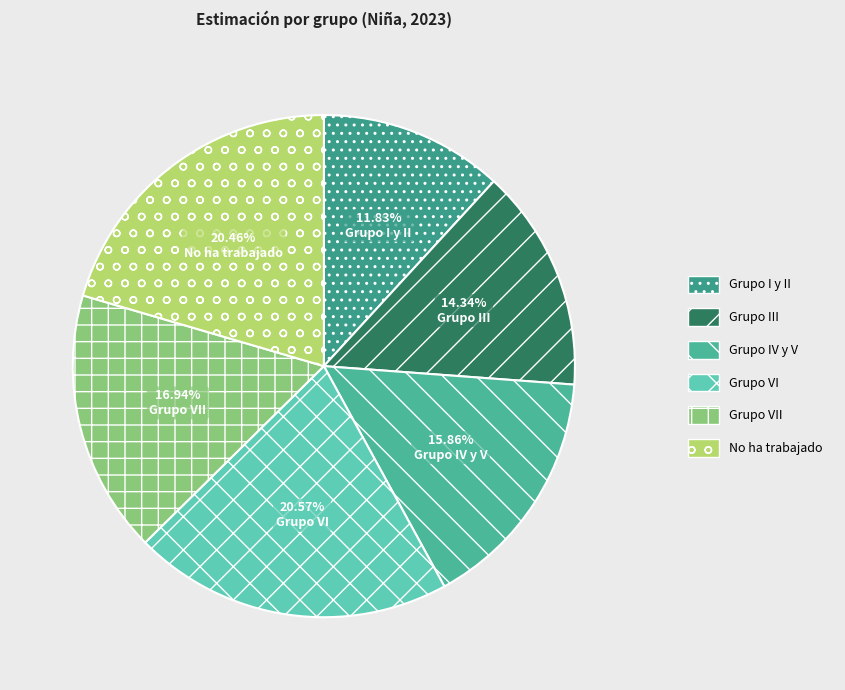

To the nearest percent, what is the average slice percentage?

17%